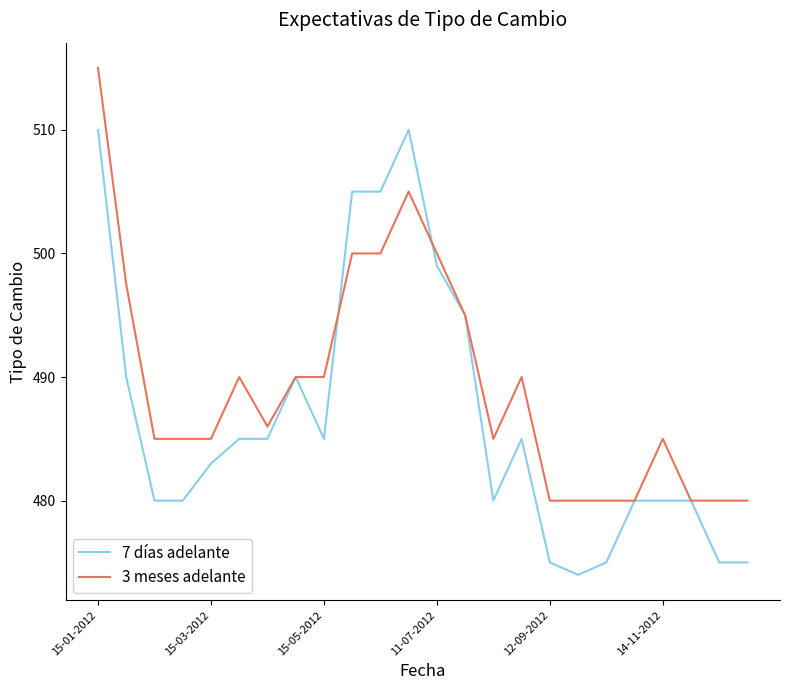

How many lines are shown in the chart?

2